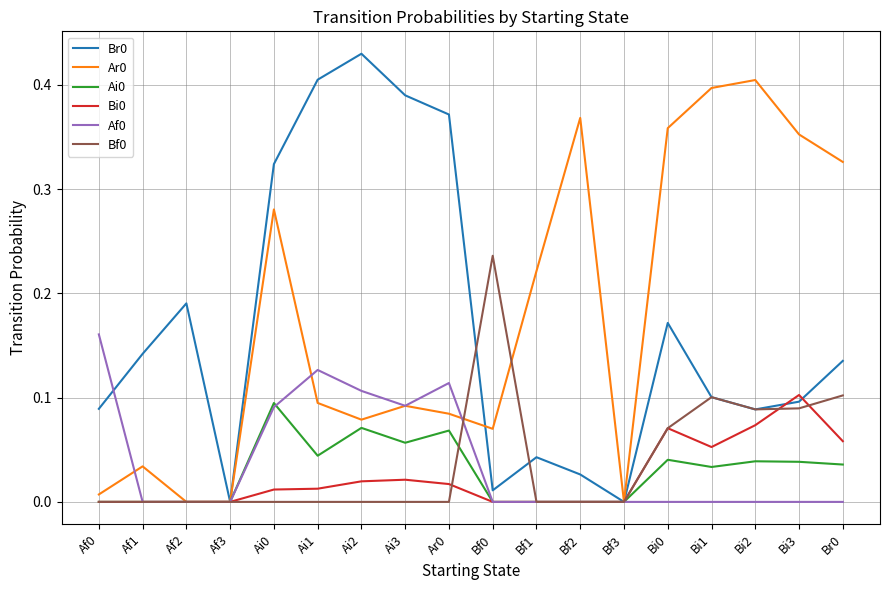

The Ai0 series shows 0.0 at Bf3. True or false?

True